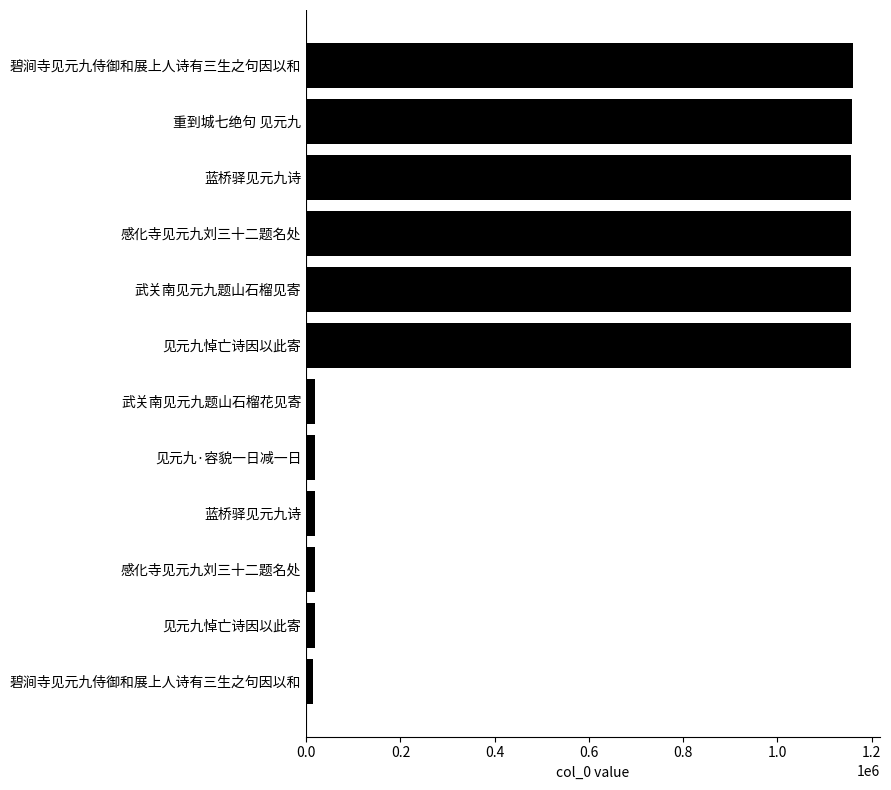

How many distinct data groups are displayed?

1